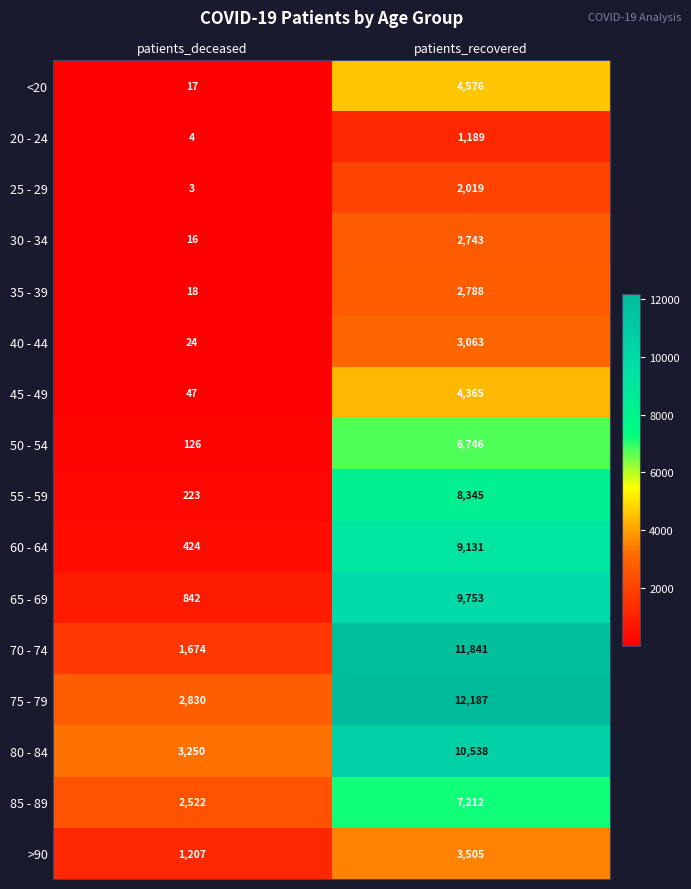

The value of 45 - 49 at patients_deceased is 47. True or false?

True